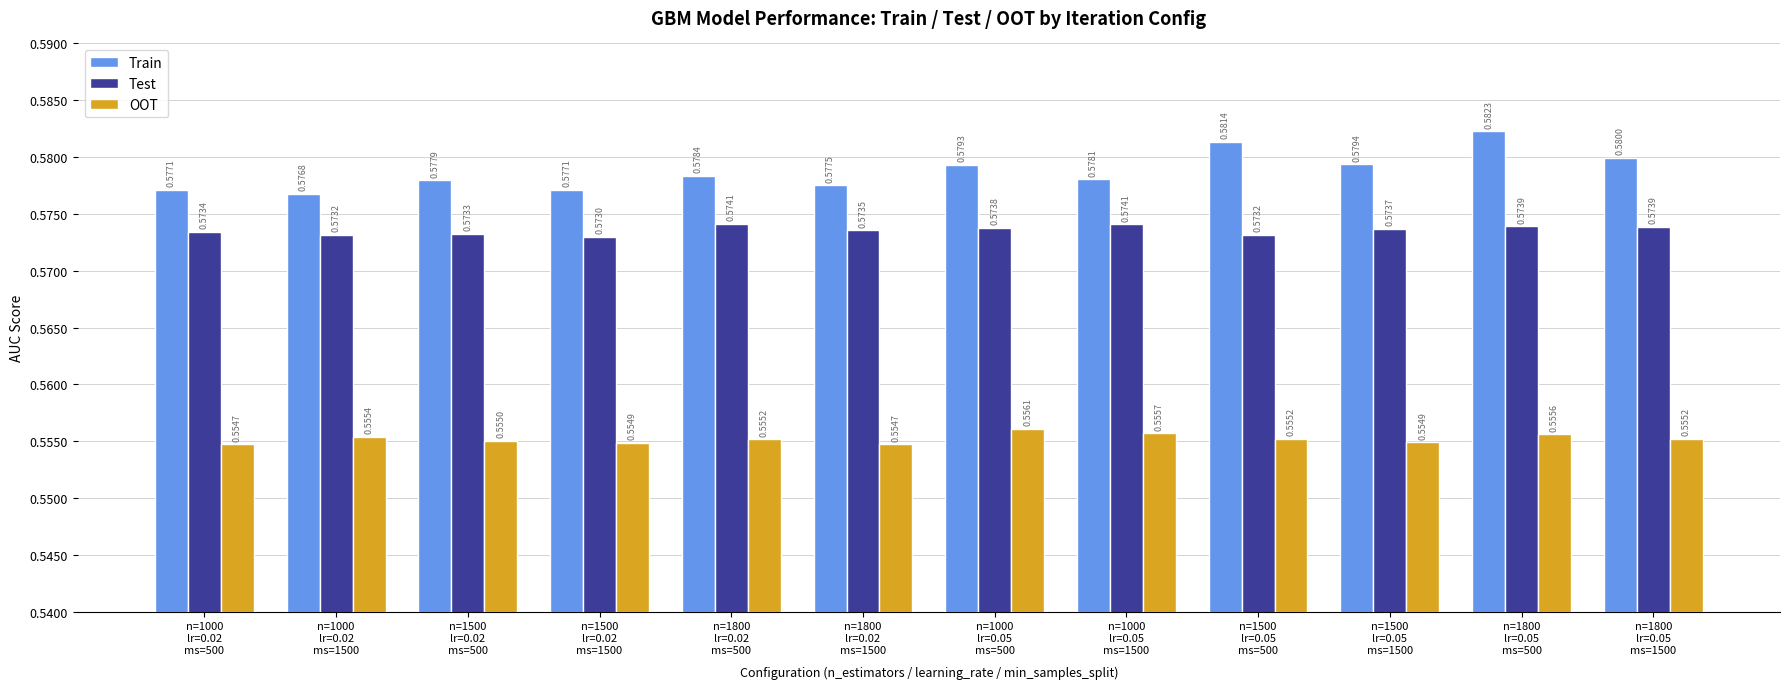

Does the chart contain stacked bars?

No